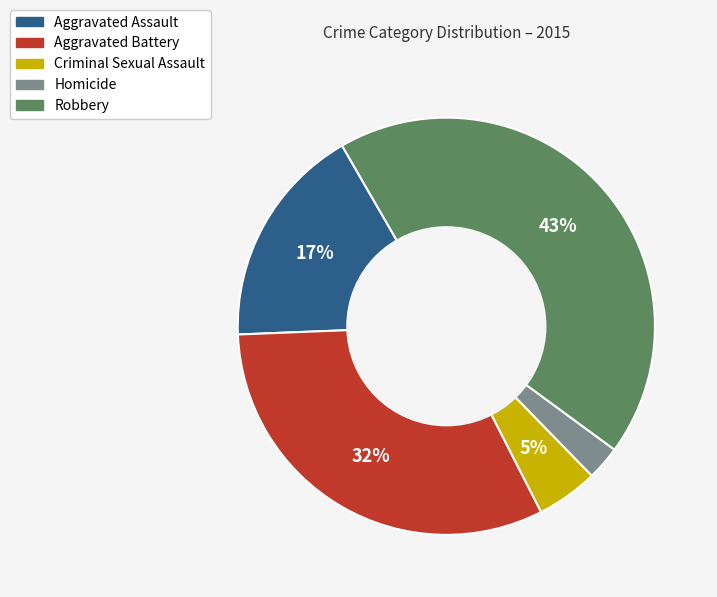

Does Criminal Sexual Assault represent more than half of the total?

No